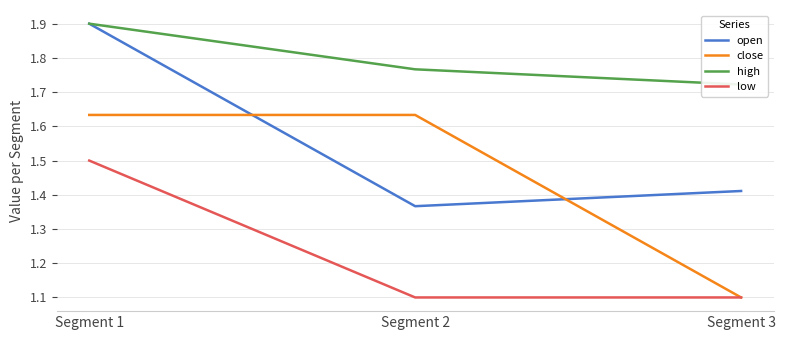

At which category is the sum across all series the highest?

Segment 1